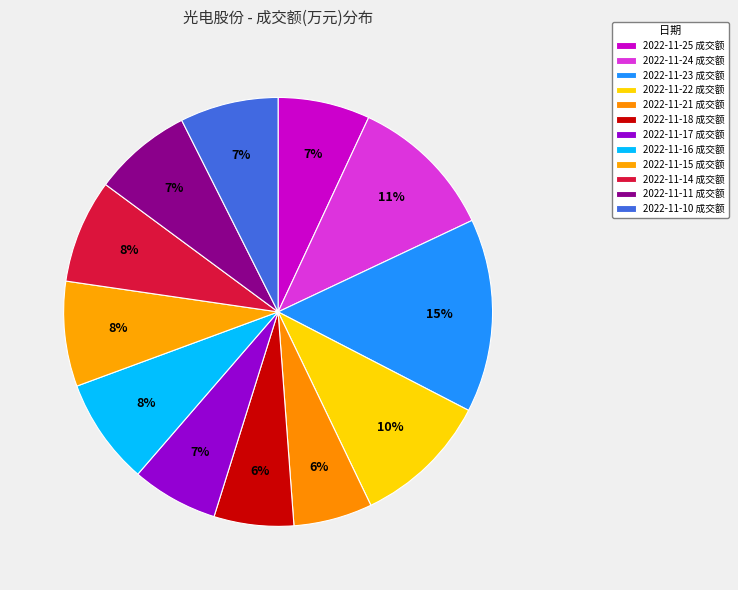

What percentage is the 2022-11-11 slice, to the nearest percent?

7%